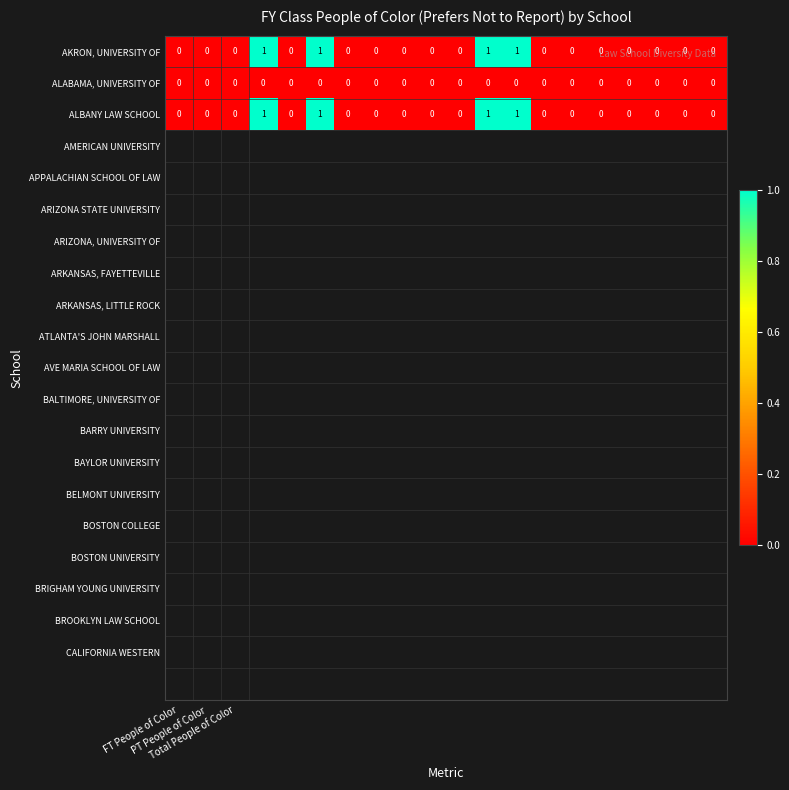

What is the sum of all AKRON, UNIVERSITY OF values?

4